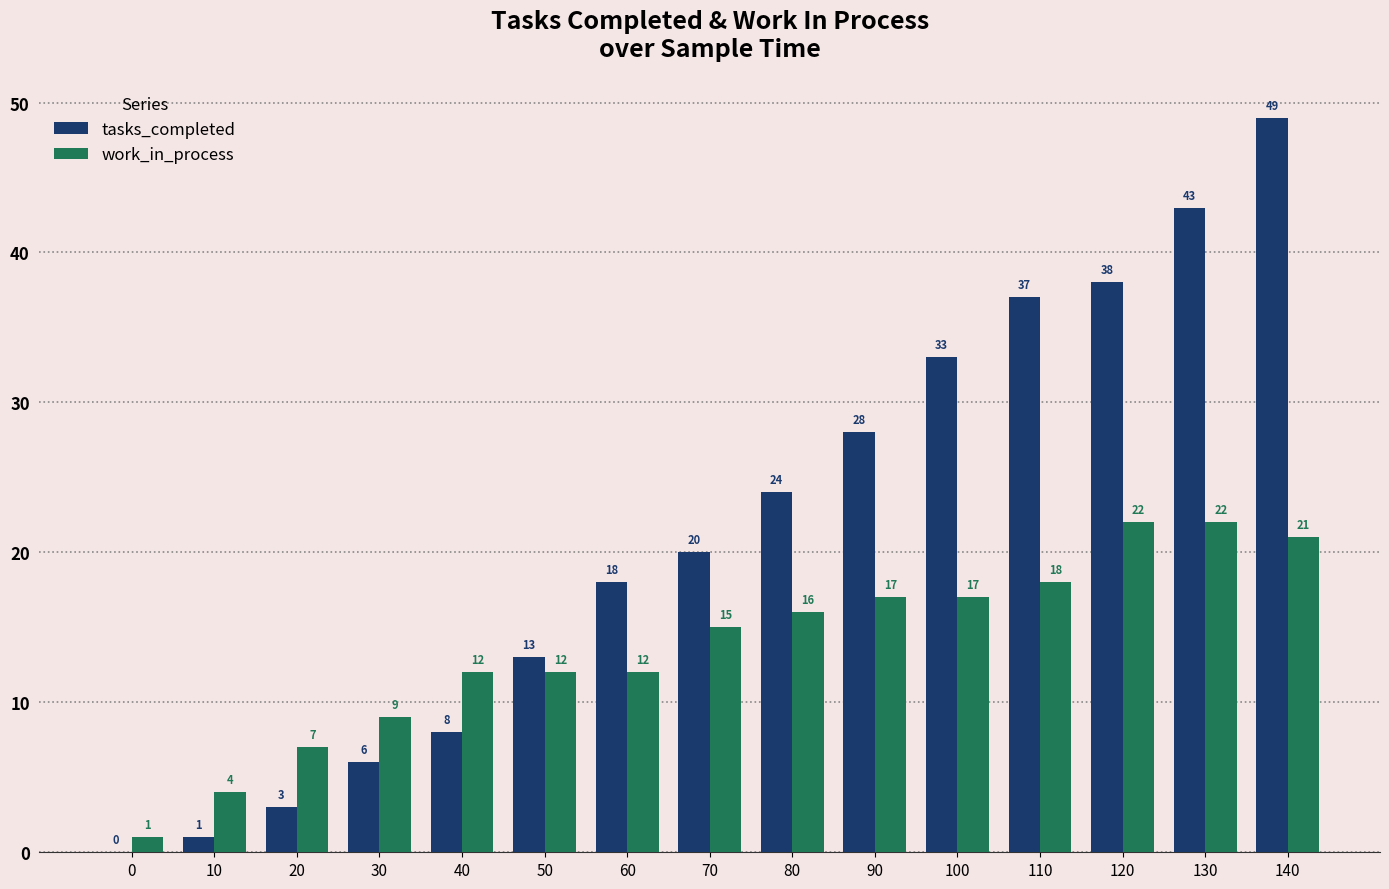

Reading right to left, transcribe all the data shown in this chart.

tasks_completed: 49	43	38	37	33	28	24	20	18	13	8	6	3	1	0
work_in_process: 21	22	22	18	17	17	16	15	12	12	12	9	7	4	1